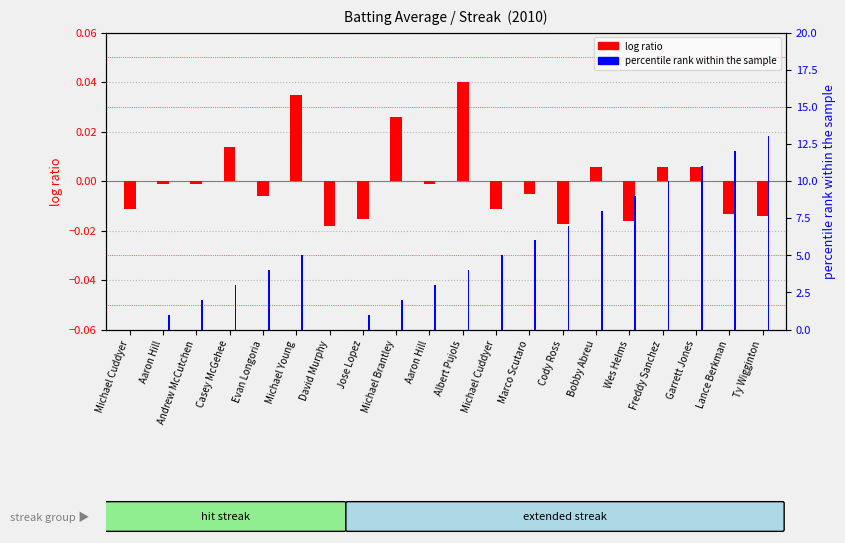

Rank the series at Casey McGehee from lowest to highest value.

log ratio, percentile rank within the sample